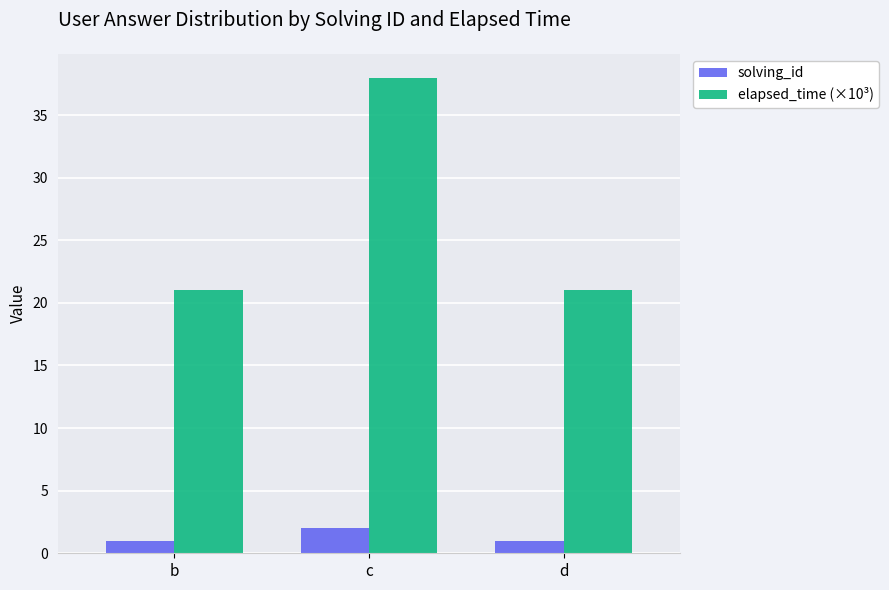

List the series in order of their peak value, lowest first.

solving_id, elapsed_time (×10³)